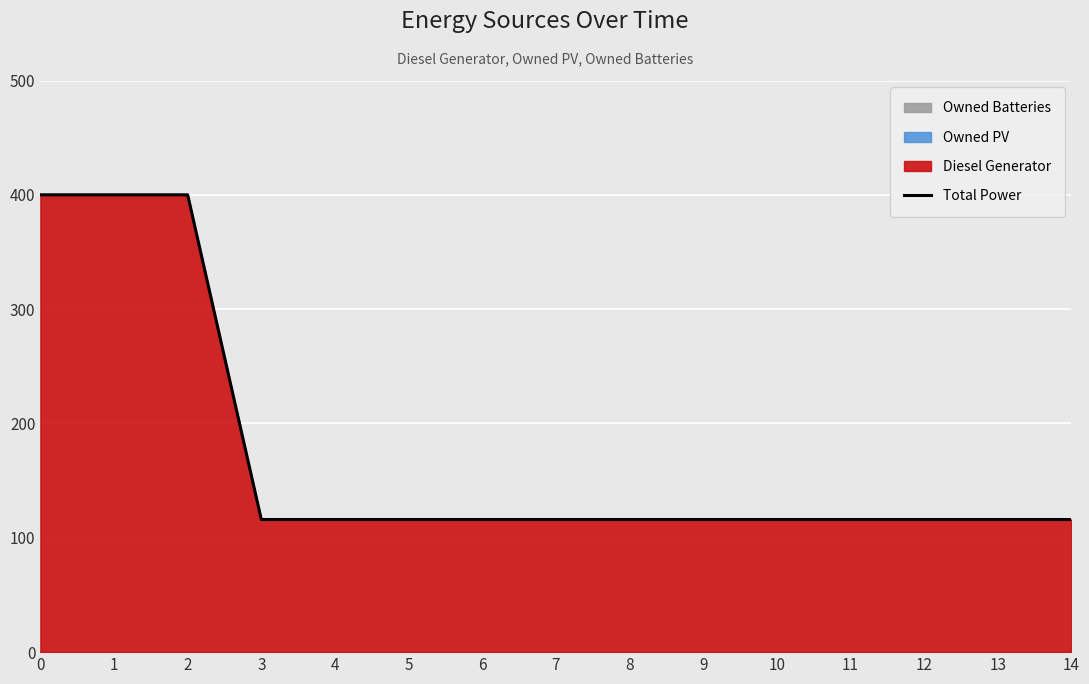

How many data points does each series have?

15